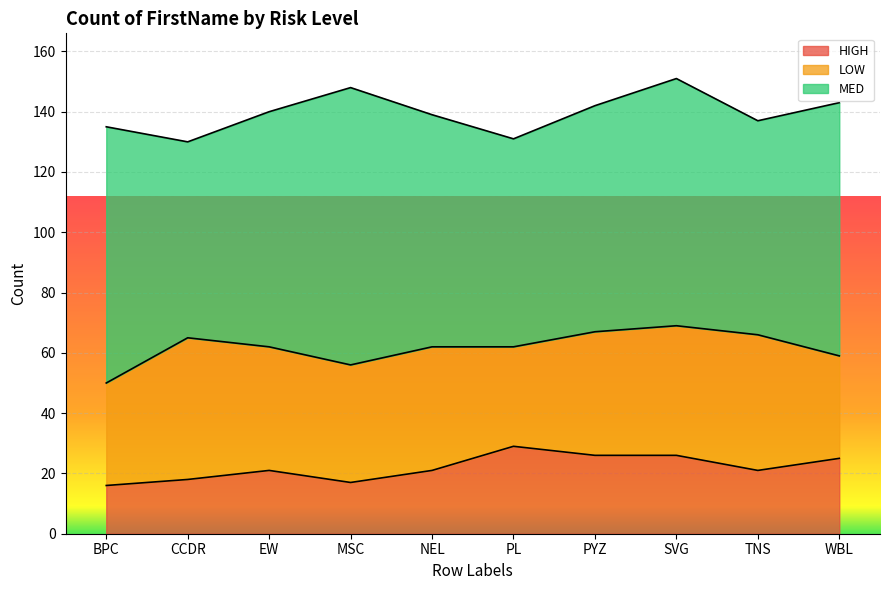

What is the label of the 1st point from the left?

BPC